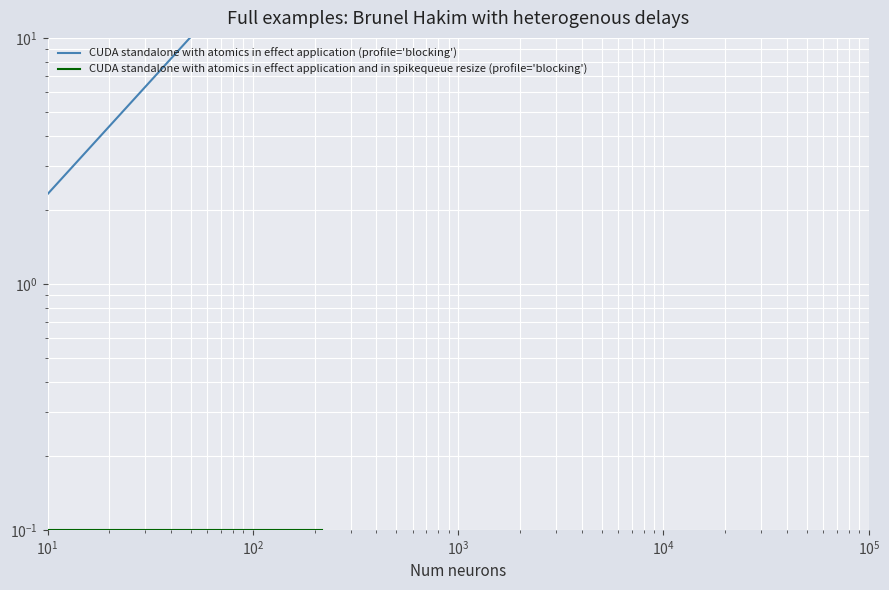

What is the value of the CUDA standalone with atomics in effect application (profile='blocking') point at the 2nd from the left?

0.1